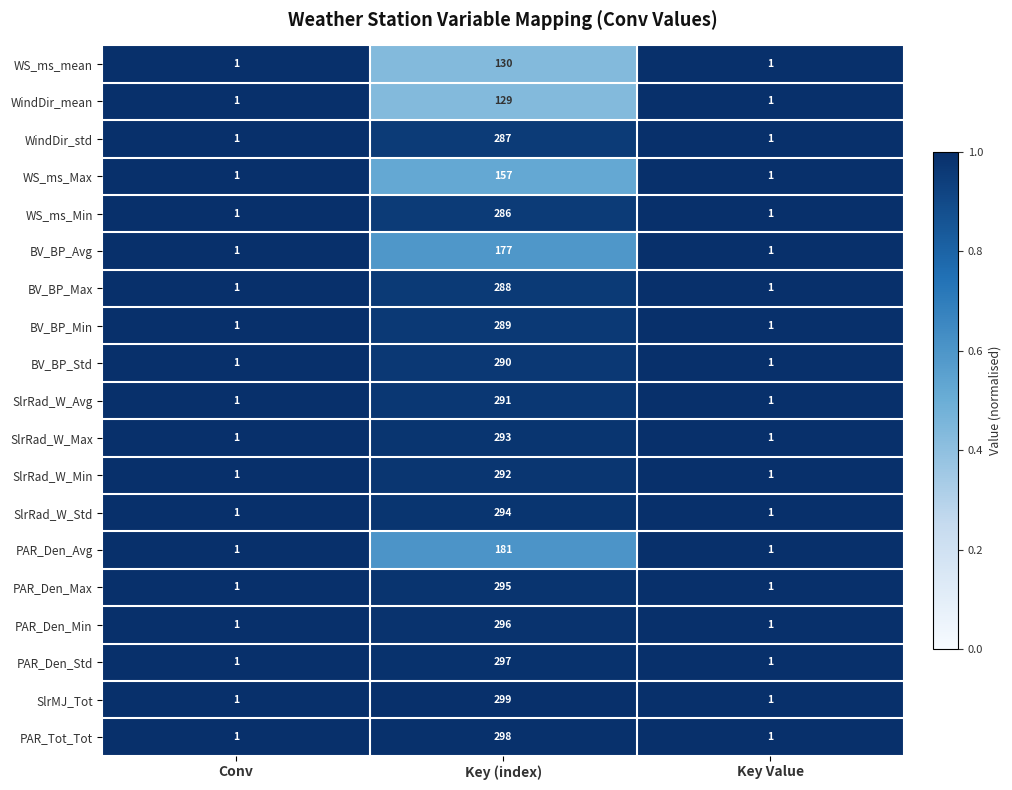

What is the maximum value shown in the chart?

299